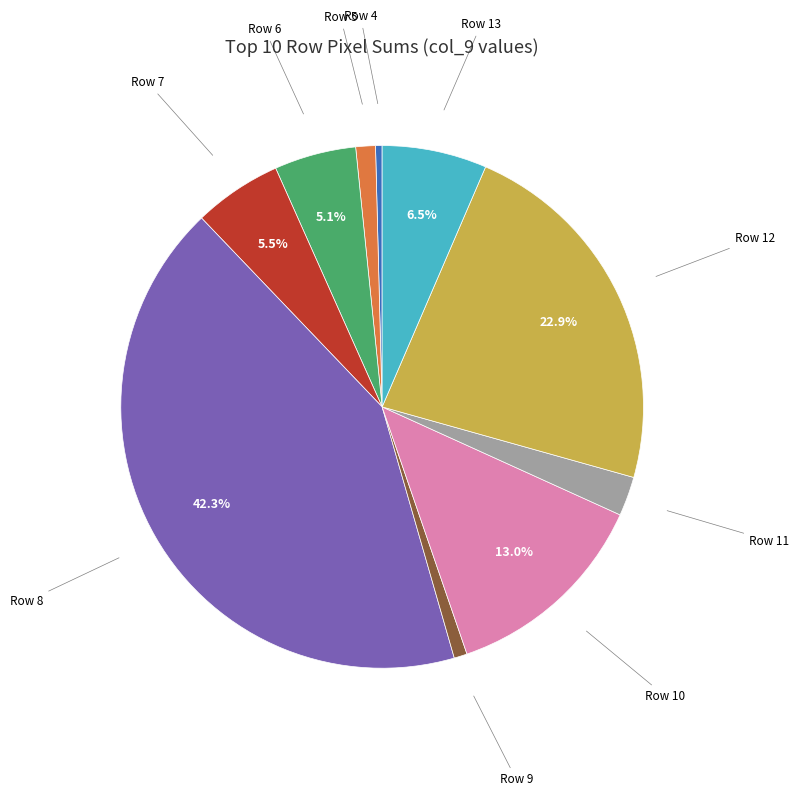

Does Row 11 account for over 50% of the chart?

No